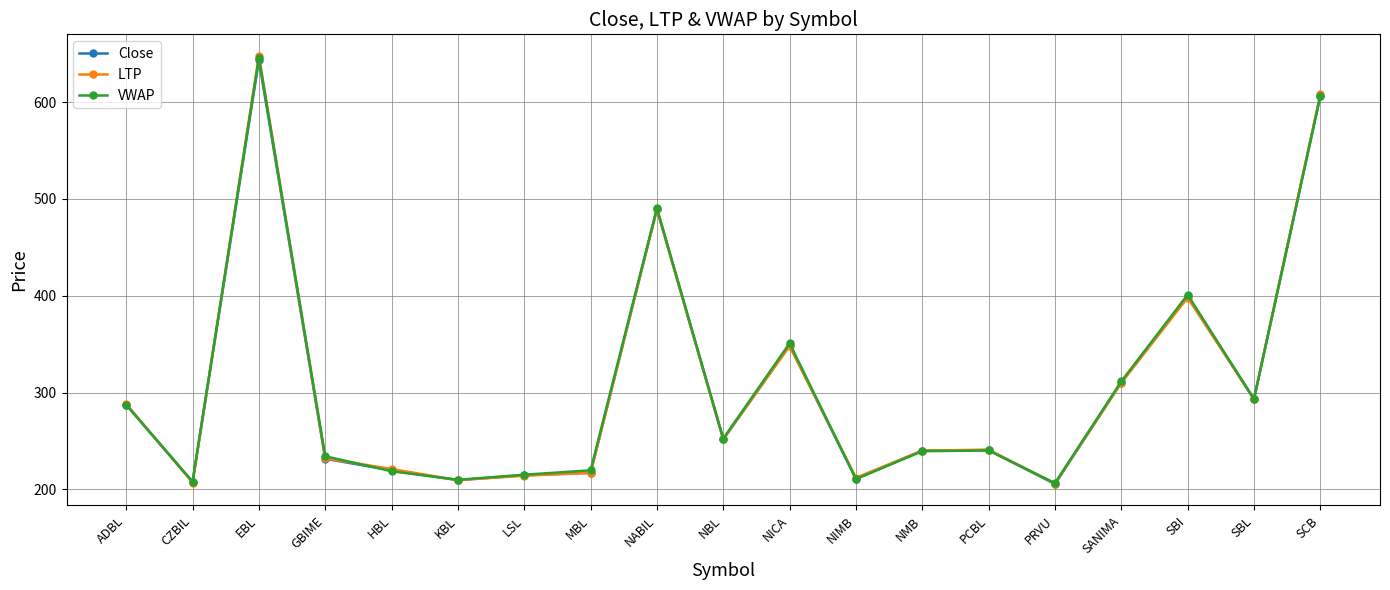

What is the lowest value of the LTP series?

206.0